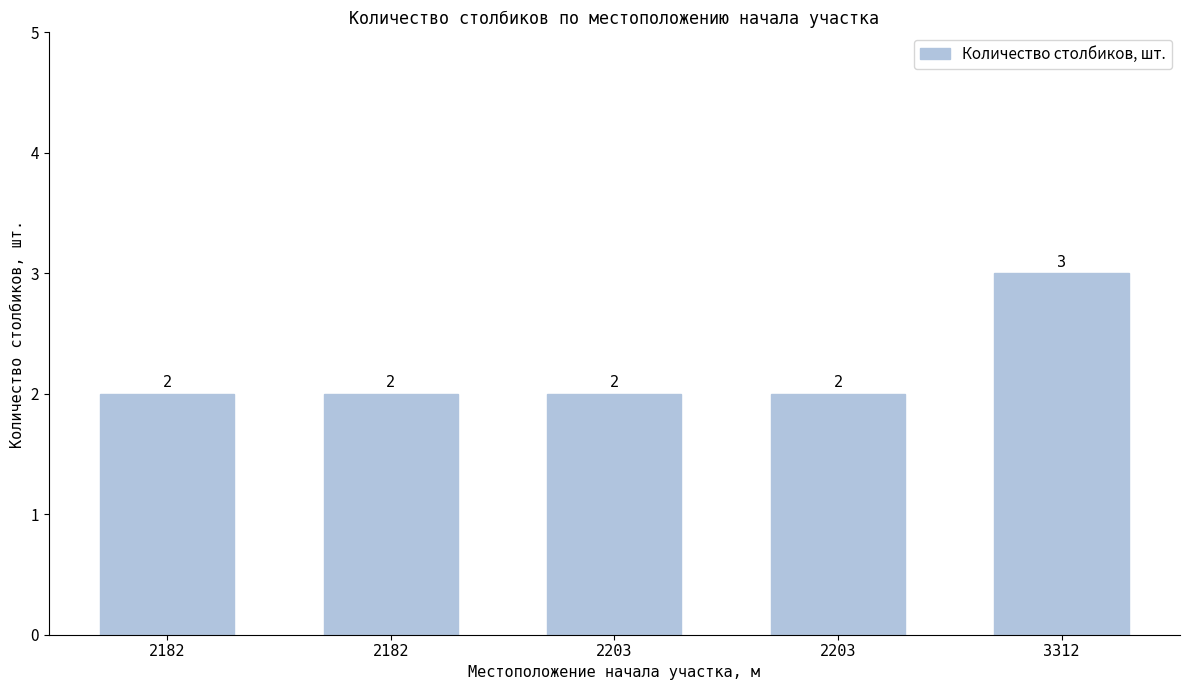

Reading left to right, what are all the values shown in this chart?

2182=2	2182=2	2203=2	2203=2	3312=3